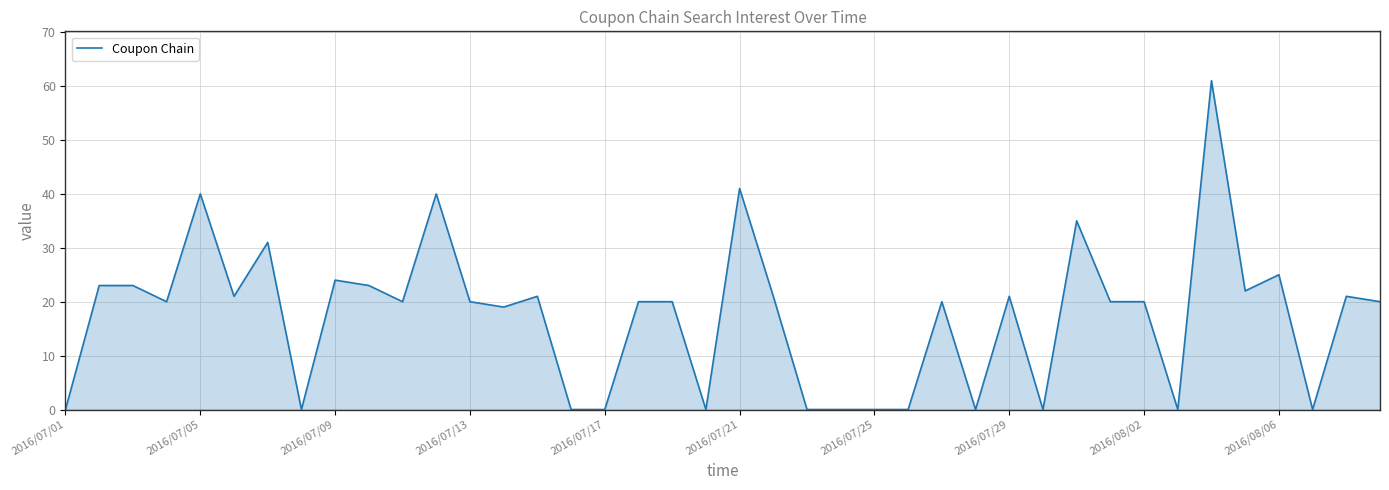

What is the greatest value displayed?

61